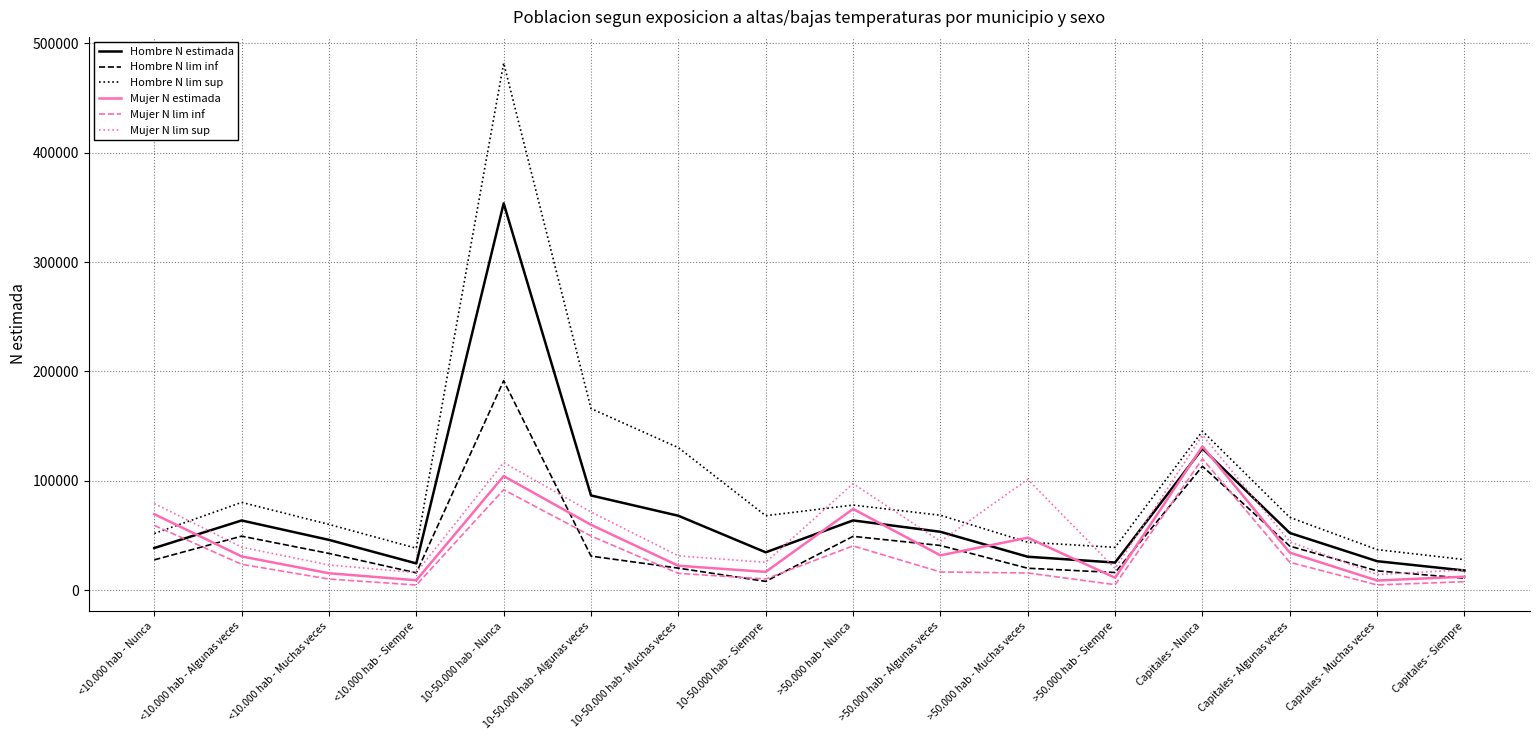

Is it true that Mujer N lim sup equals 116545 at 10-50.000 hab - Nunca?

True